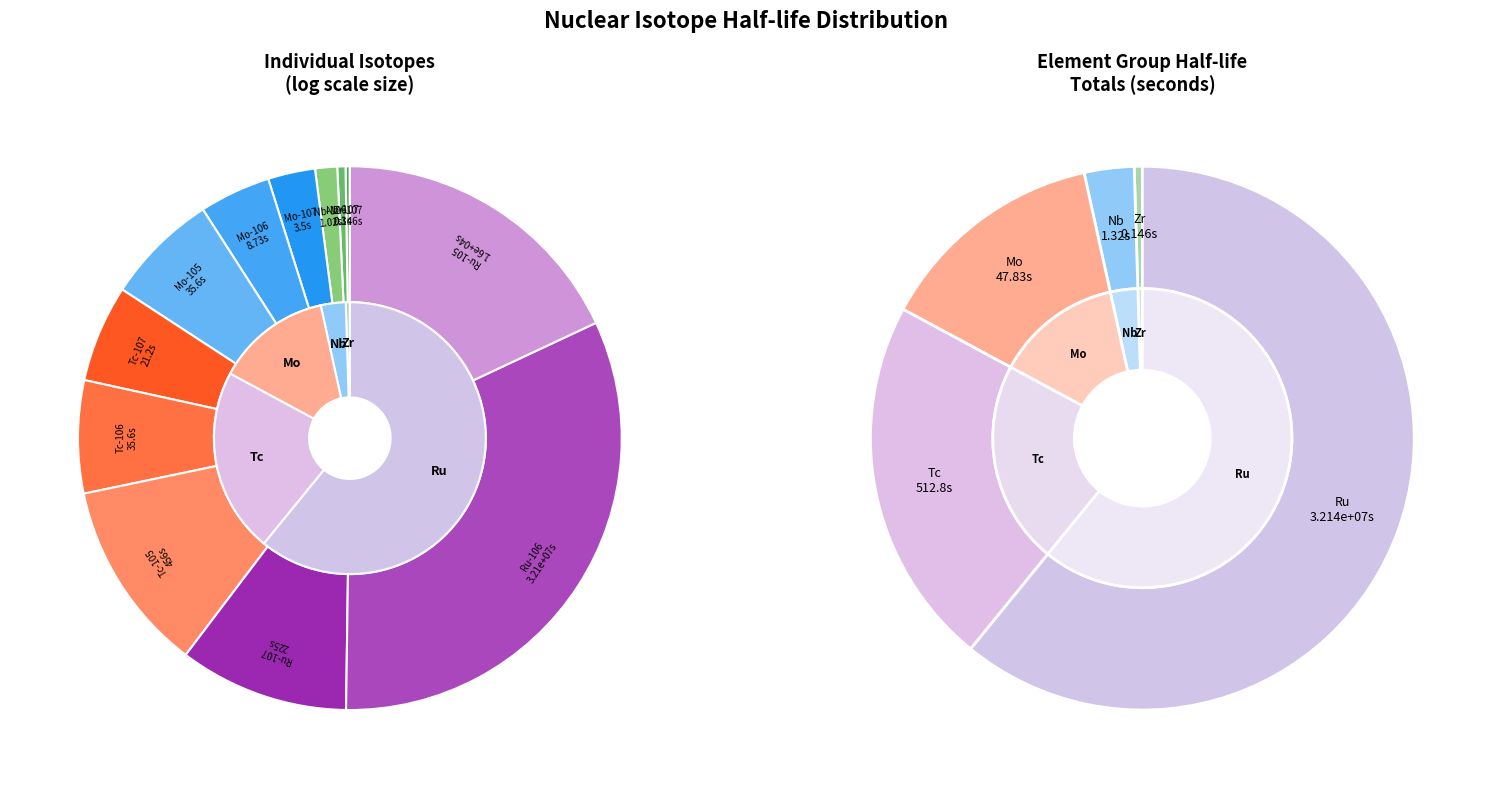

Between Mo-106 and Mo-105, which is larger?

Mo-105